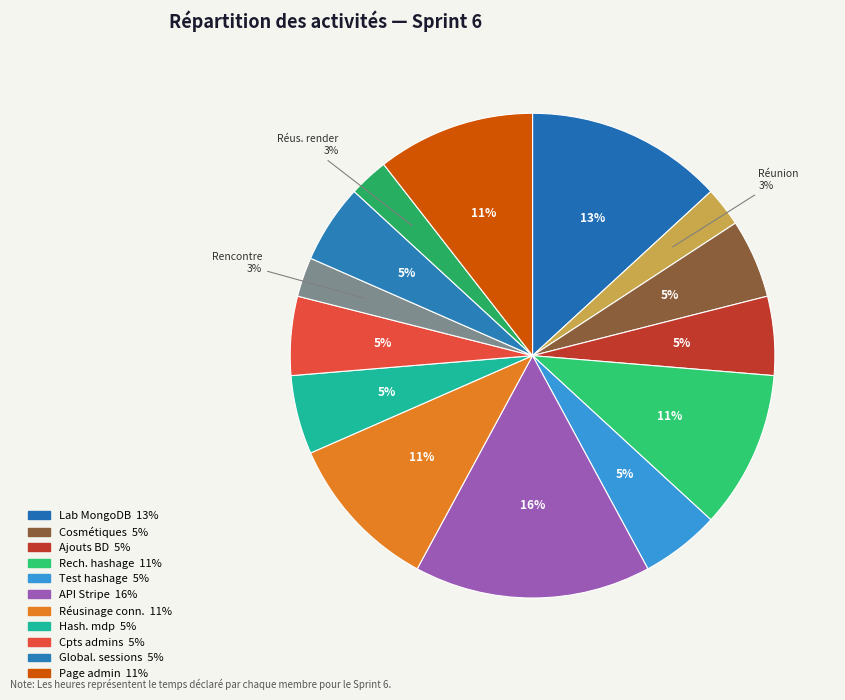

What is the smallest slice in the pie chart?

Réunion d'équipe